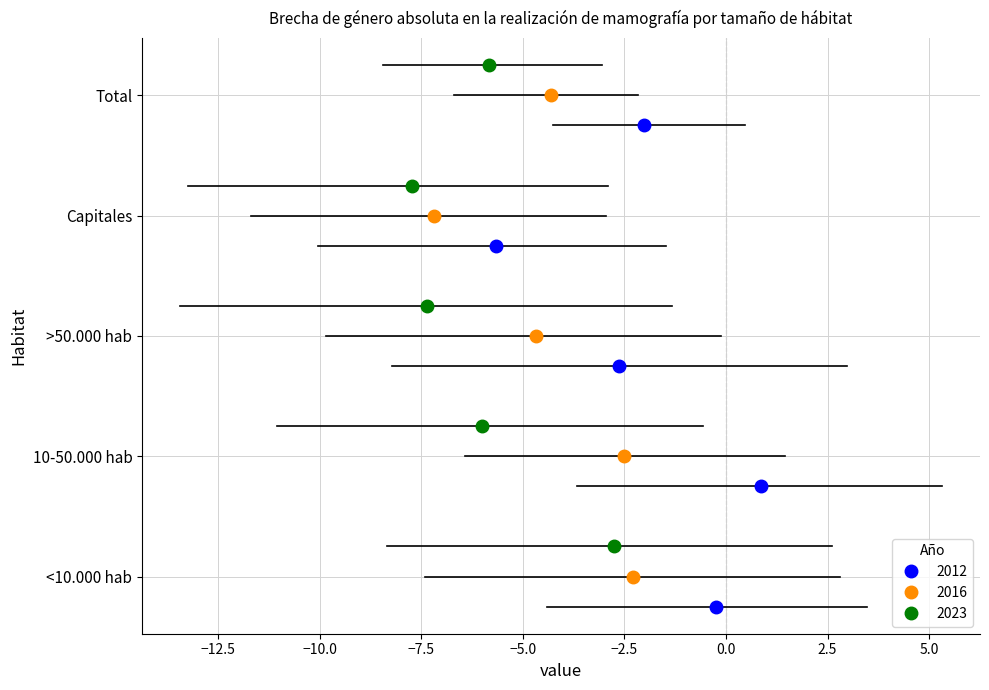

What is the total value across all series at Capitales?

-20.6